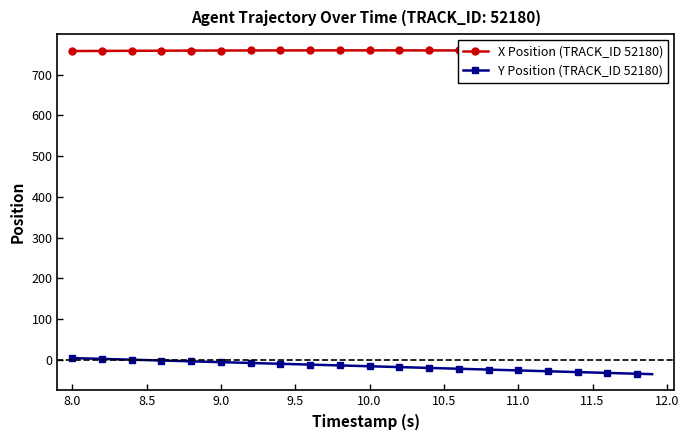

What are all the series names shown in the legend?

X Position (TRACK_ID 52180), Y Position (TRACK_ID 52180)